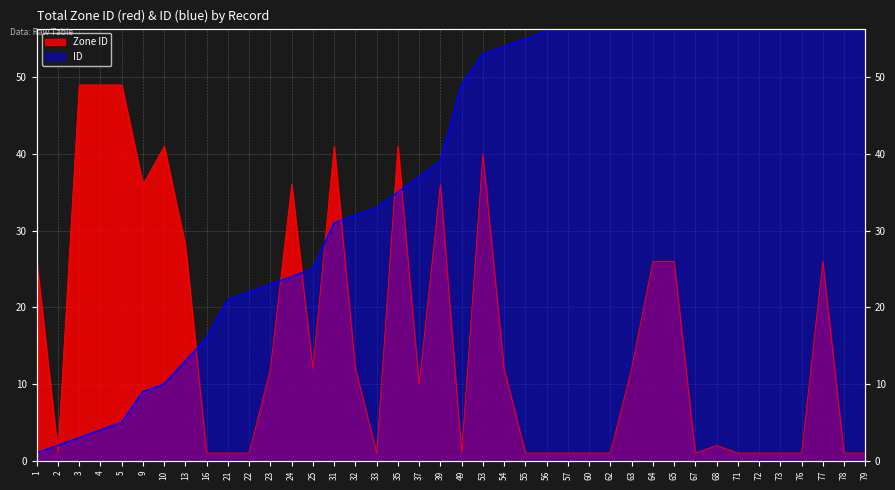

What is the difference between the second highest and second lowest values in the ID series?

76